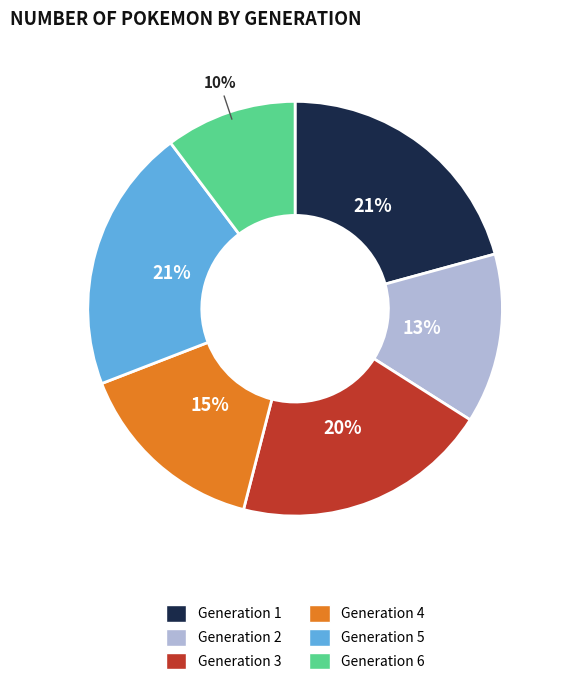

Between Generation 6 and Generation 5, which is larger?

Generation 5